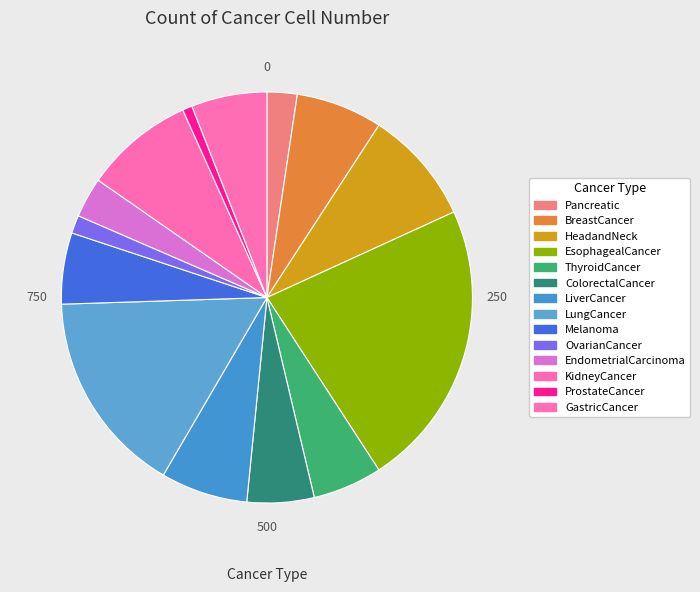

What percentage is the Pancreatic slice, to the nearest percent?

2%